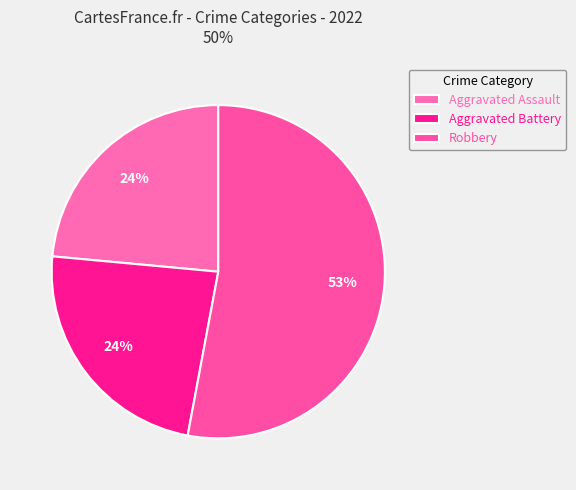

Combined, do Robbery and Aggravated Battery account for over 50%?

Yes